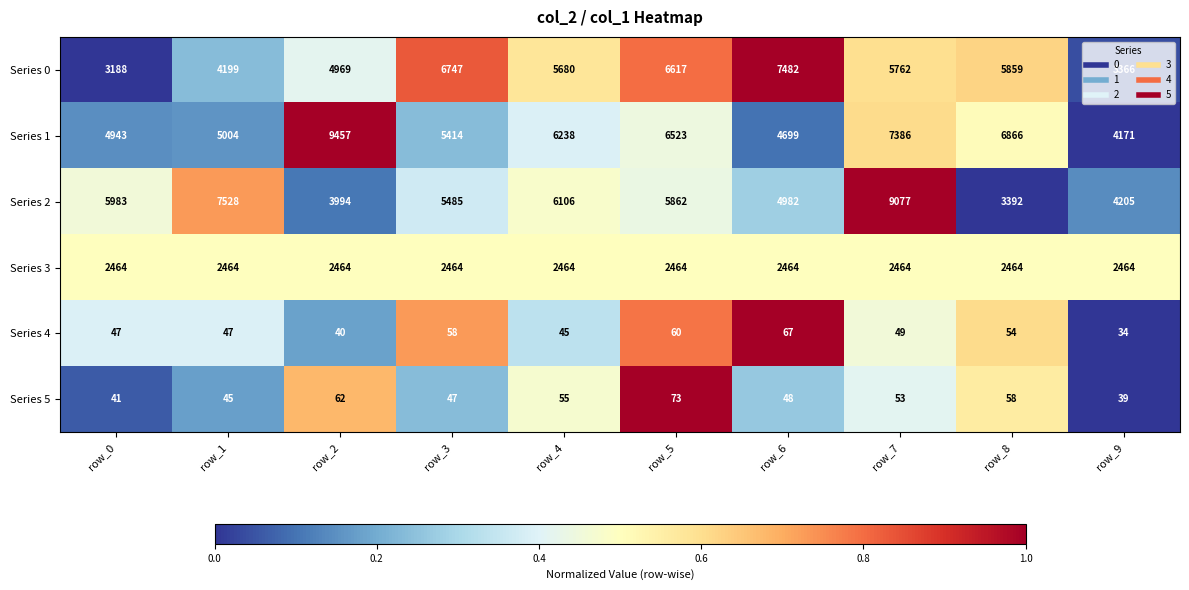

At how many categories does at least one series exceed 4162?

10